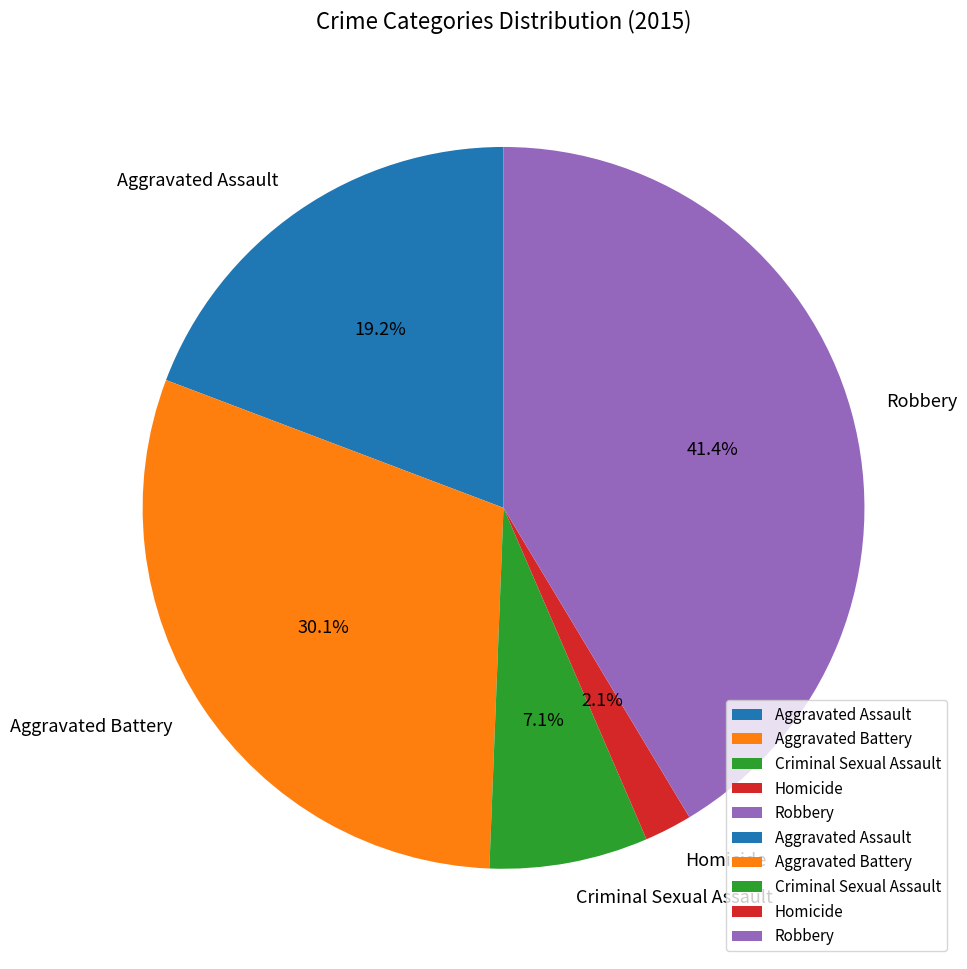

What percentage is the Homicide slice, to the nearest percent?

2%